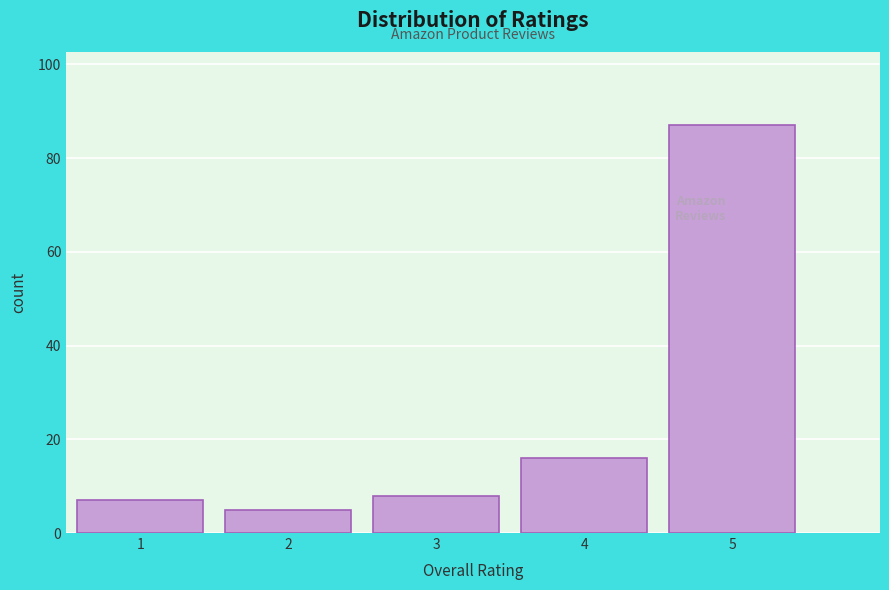

Reading left to right, transcribe this chart: for each bar, give the range it covers on the x-axis and its height. The values are not printed on the chart, so give them approximately, as read against the axis.

0.5 to 1.5: 8
1.5 to 2.5: 6
2.5 to 3.5: 8
3.5 to 4.5: 16
4.5 to 5.5: 88